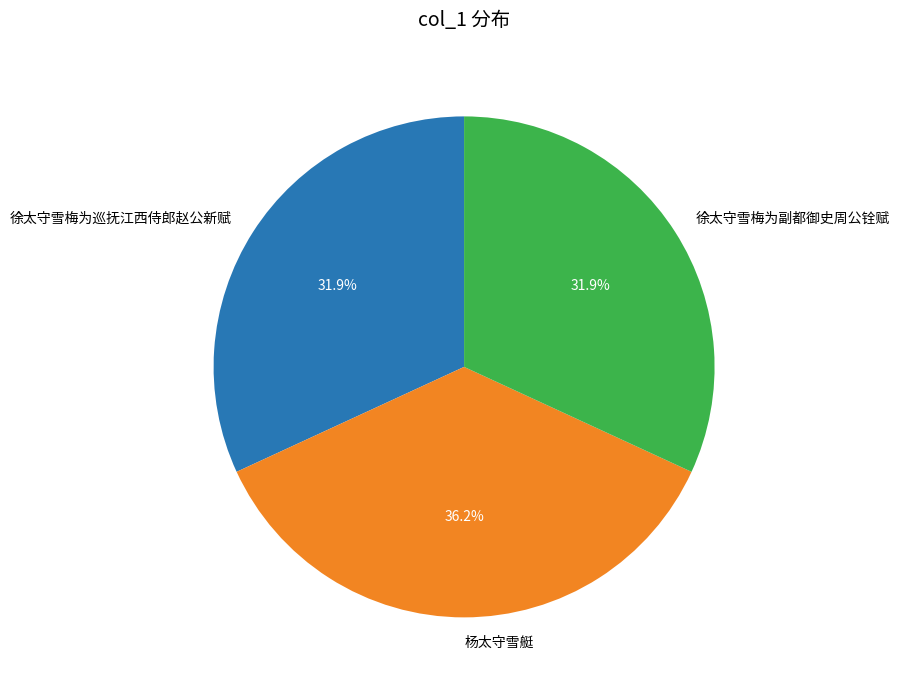

Is it true that 徐太守雪梅为副都御史周公铨赋 is 25% of the pie?

False